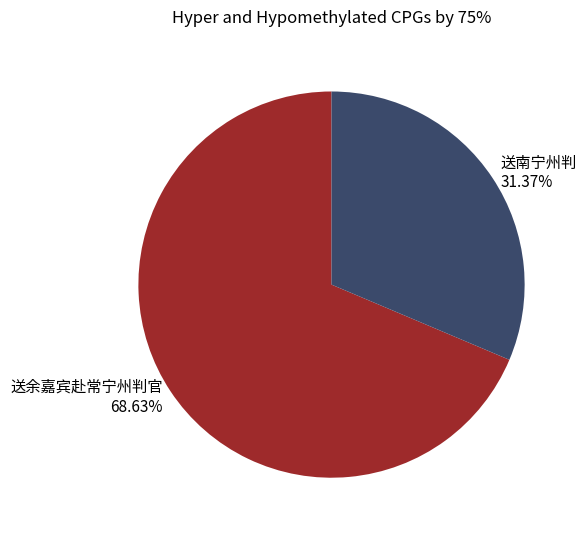

Which slice is the largest?

送余嘉宾赴常宁州判官